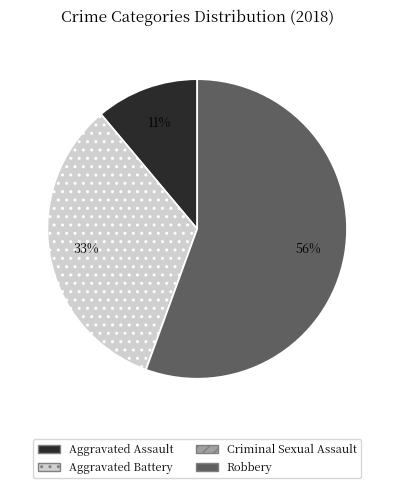

Which category has the biggest portion of the pie?

Robbery